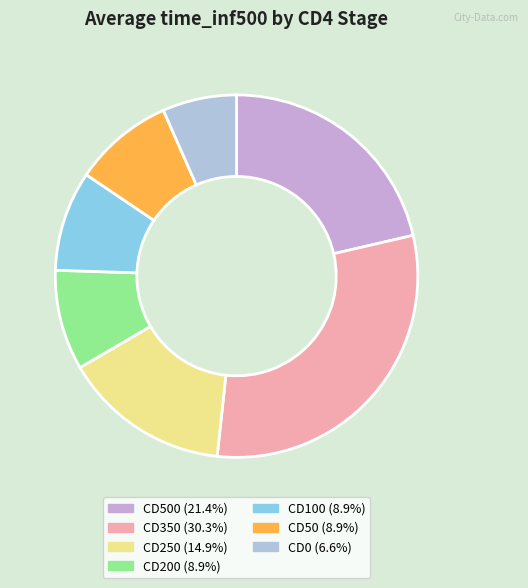

Count the number of slices in the pie.

7